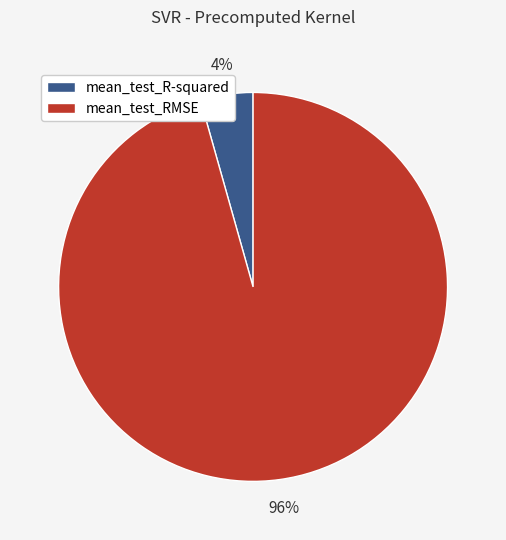

Is it true that mean_test_R-squared is 4% of the pie?

True